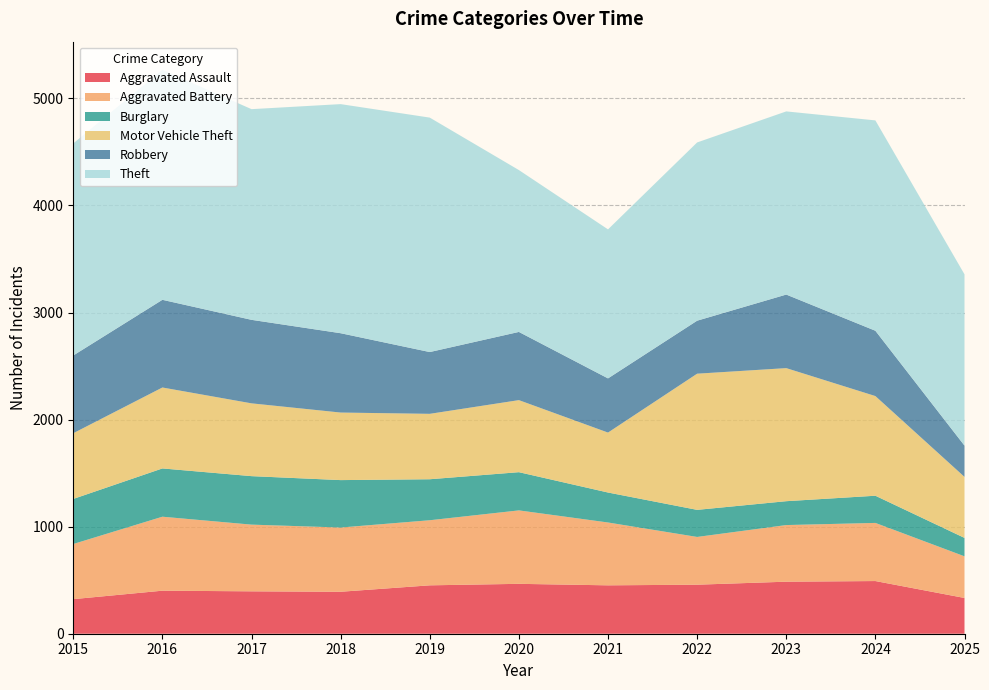

Reading left to right, list all the values displayed in this chart.

Aggravated Assault: 2015=323	2016=402	2017=396	2018=392	2019=452	2020=466	2021=452	2022=458	2023=486	2024=492	2025=334
Aggravated Battery: 2015=515	2016=691	2017=623	2018=600	2019=608	2020=686	2021=587	2022=446	2023=529	2024=543	2025=389
Burglary: 2015=421	2016=451	2017=453	2018=443	2019=383	2020=357	2021=280	2022=253	2023=223	2024=254	2025=172
Motor Vehicle Theft: 2015=614	2016=756	2017=680	2018=631	2019=611	2020=673	2021=560	2022=1272	2023=1243	2024=931	2025=570
Robbery: 2015=726	2016=819	2017=780	2018=741	2019=577	2020=637	2021=506	2022=495	2023=687	2024=610	2025=292
Theft: 2015=1981	2016=2148	2017=1968	2018=2140	2019=2190	2020=1512	2021=1392	2022=1665	2023=1711	2024=1965	2025=1600